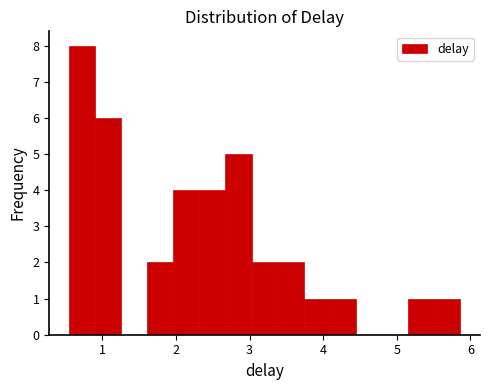

Read against the x-axis, roughly where is the centre of the tallest bar?

0.7